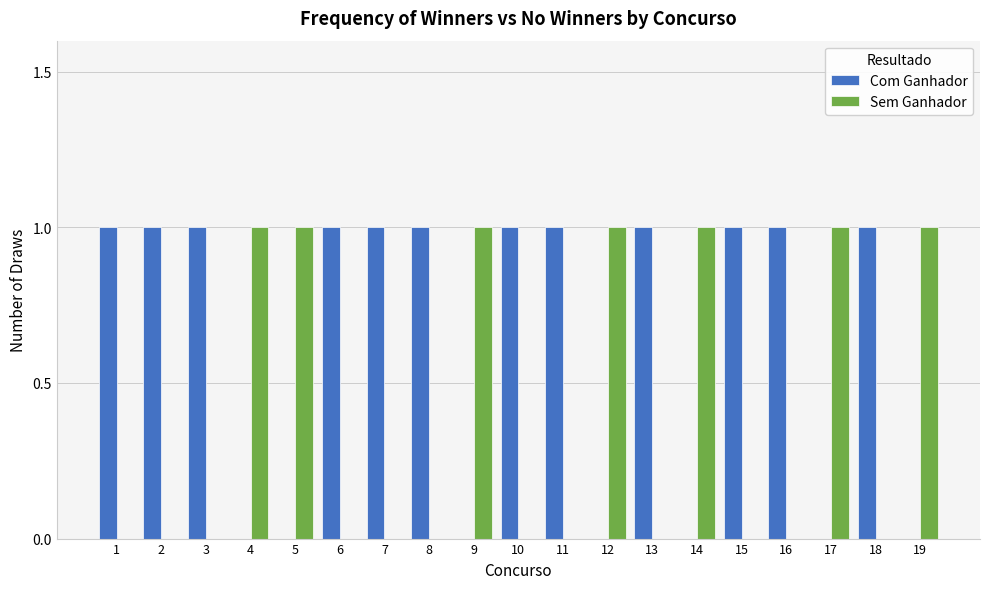

What are all the series names shown in the legend?

Com Ganhador, Sem Ganhador